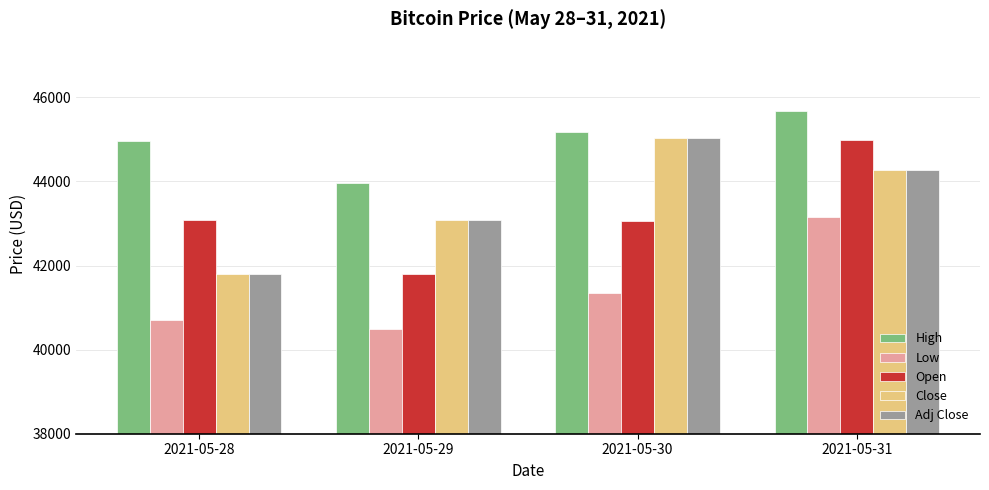

What is the average value of the Close series?

43553.6